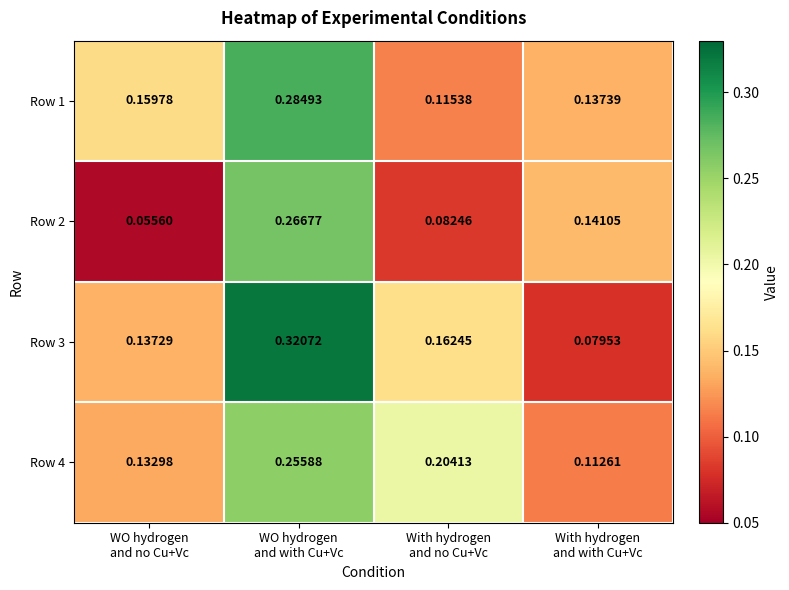

How many data points does each series have?

4